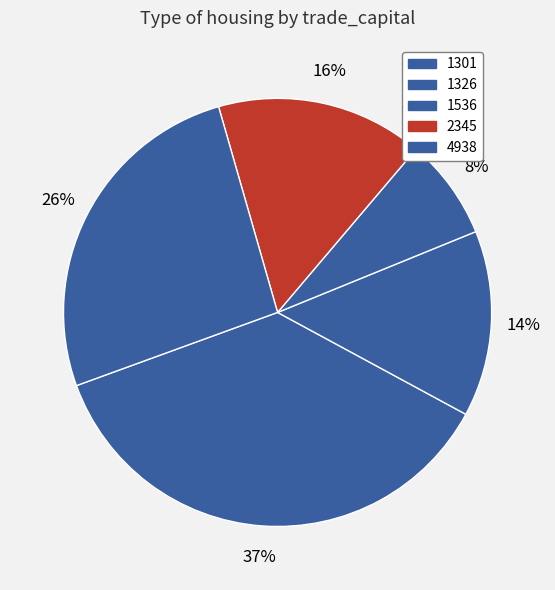

Which category has the smallest portion of the pie?

1536